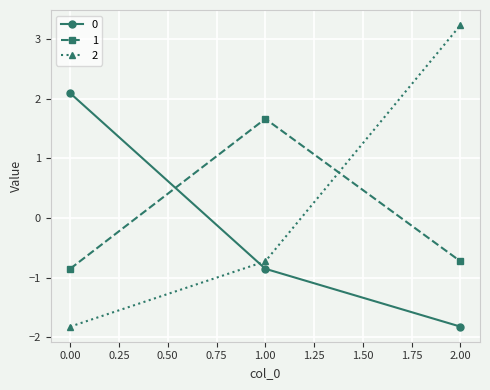

What is the value of the 1 point at the 2nd from the left?

1.7